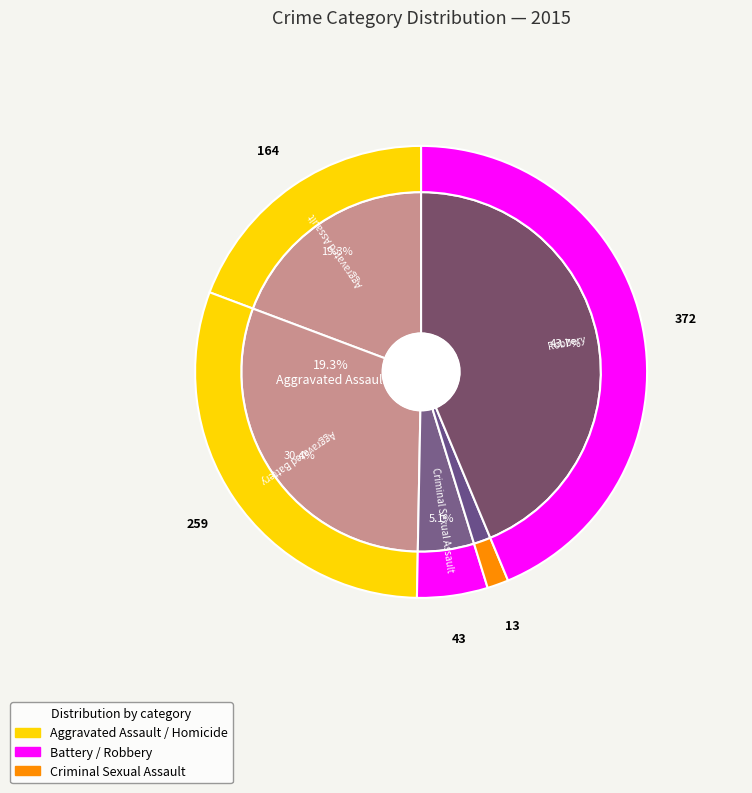

To the nearest percent, what percentage of the pie is Robbery?

44%